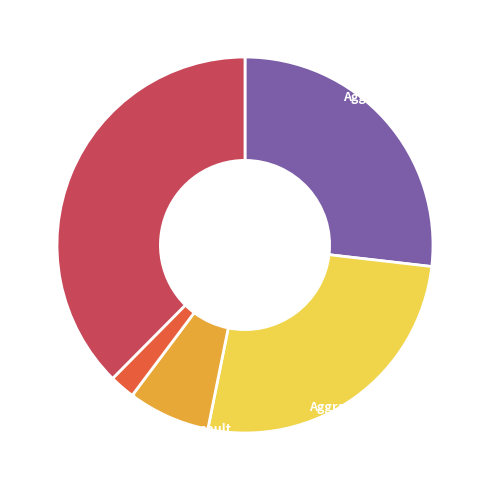

To the nearest percent, what is the difference between the largest and smallest slice percentages?

35%